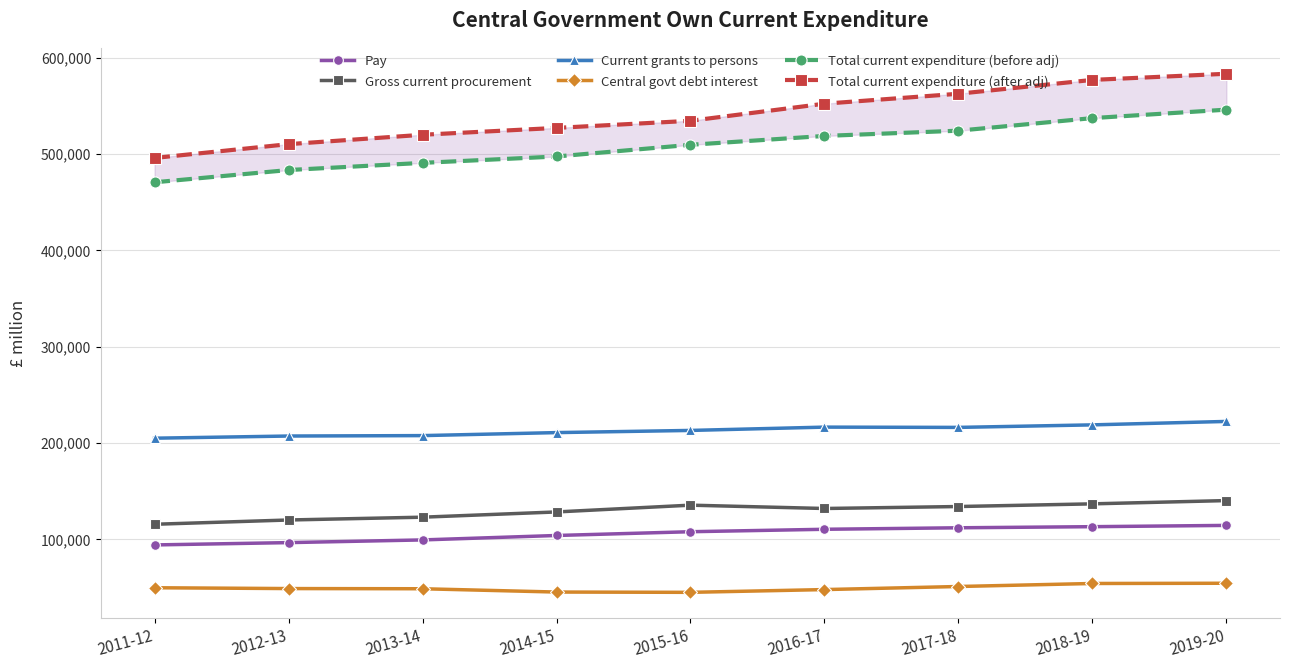

Reading left to right, transcribe all the data shown in this chart.

Pay: 2011-12=94172	2012-13=96573	2013-14=99369	2014-15=103979	2015-16=107889	2016-17=110423	2017-18=111980	2018-19=113123	2019-20=114449
Gross current procurement: 2011-12=115626	2012-13=120063	2013-14=122981	2014-15=128425	2015-16=135465	2016-17=132002	2017-18=134046	2018-19=136826	2019-20=140224
Current grants to persons: 2011-12=205009	2012-13=207253	2013-14=207694	2014-15=210814	2015-16=213071	2016-17=216504	2017-18=216218	2018-19=218838	2019-20=222413
Central govt debt interest: 2011-12=49704	2012-13=48856	2013-14=48668	2014-15=45241	2015-16=44942	2016-17=47805	2017-18=51001	2018-19=54137	2019-20=54379
Total current expenditure (before adj): 2011-12=470735	2012-13=483463	2013-14=490901	2014-15=497530	2015-16=509667	2016-17=518874	2017-18=524330	2018-19=537391	2019-20=546162
Total current expenditure (after adj): 2011-12=496007	2012-13=510340	2013-14=520086	2014-15=527220	2015-16=534608	2016-17=552347	2017-18=562683	2018-19=577060	2019-20=583435